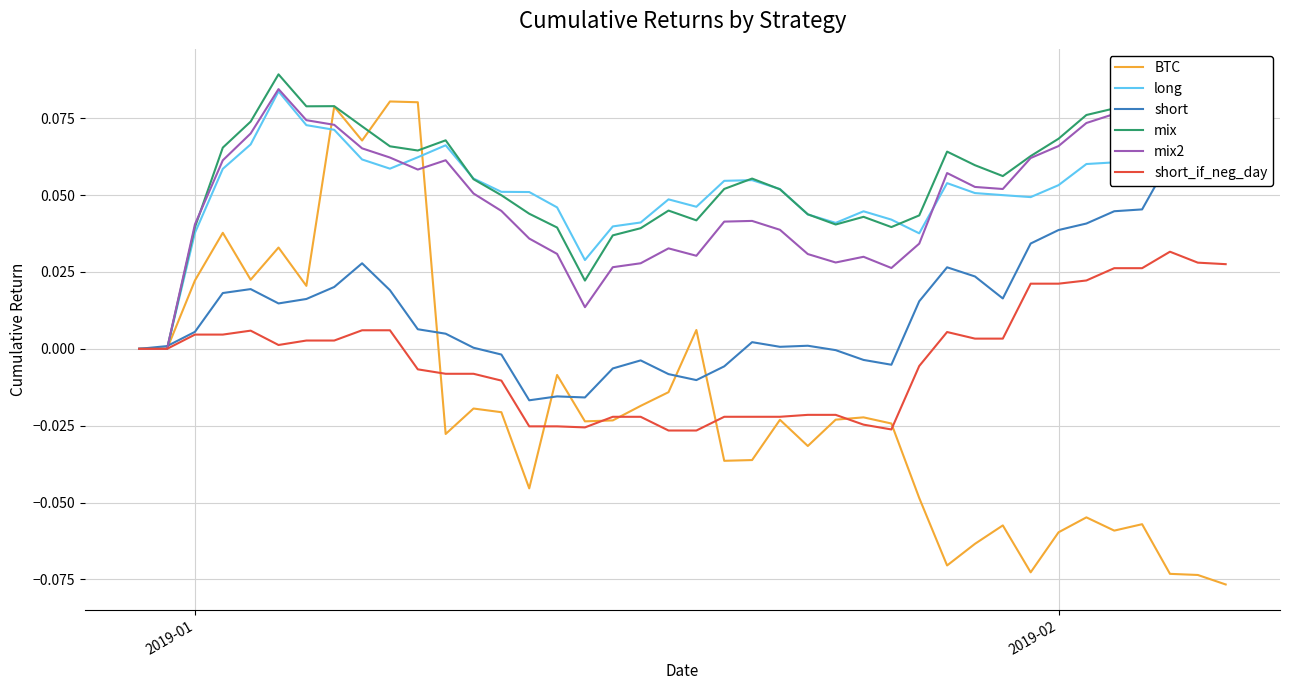

How many times do BTC and short_if_neg_day cross each other?

7